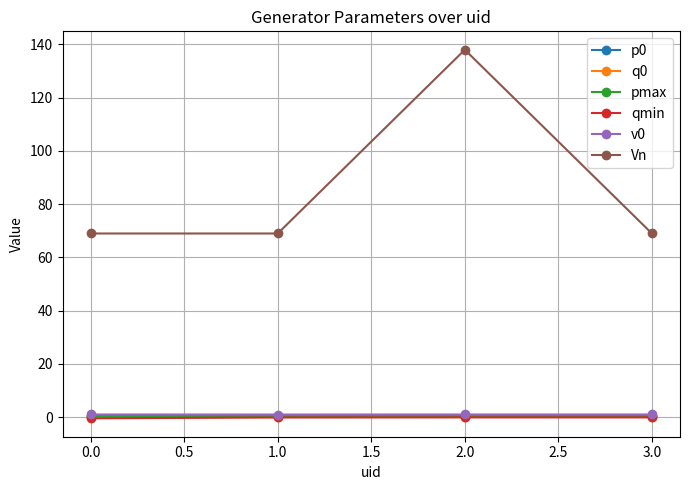

At how many categories does at least one series exceed 64?

4